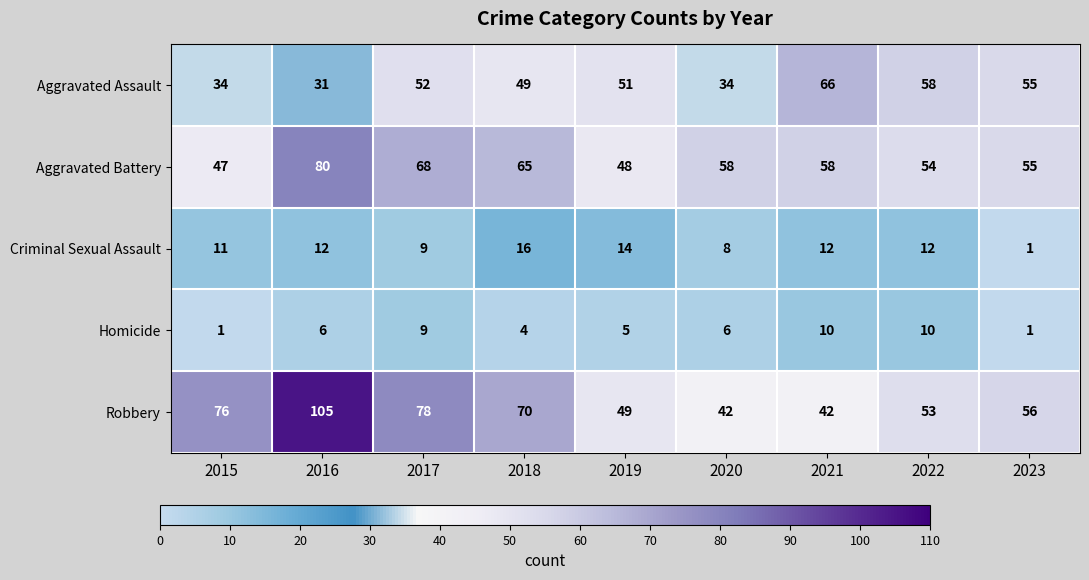

At which category is the sum across all series the highest?

2016